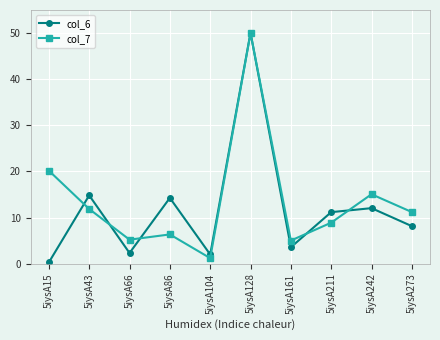

True or false: col_6 has more than 0 interior local peaks.

True